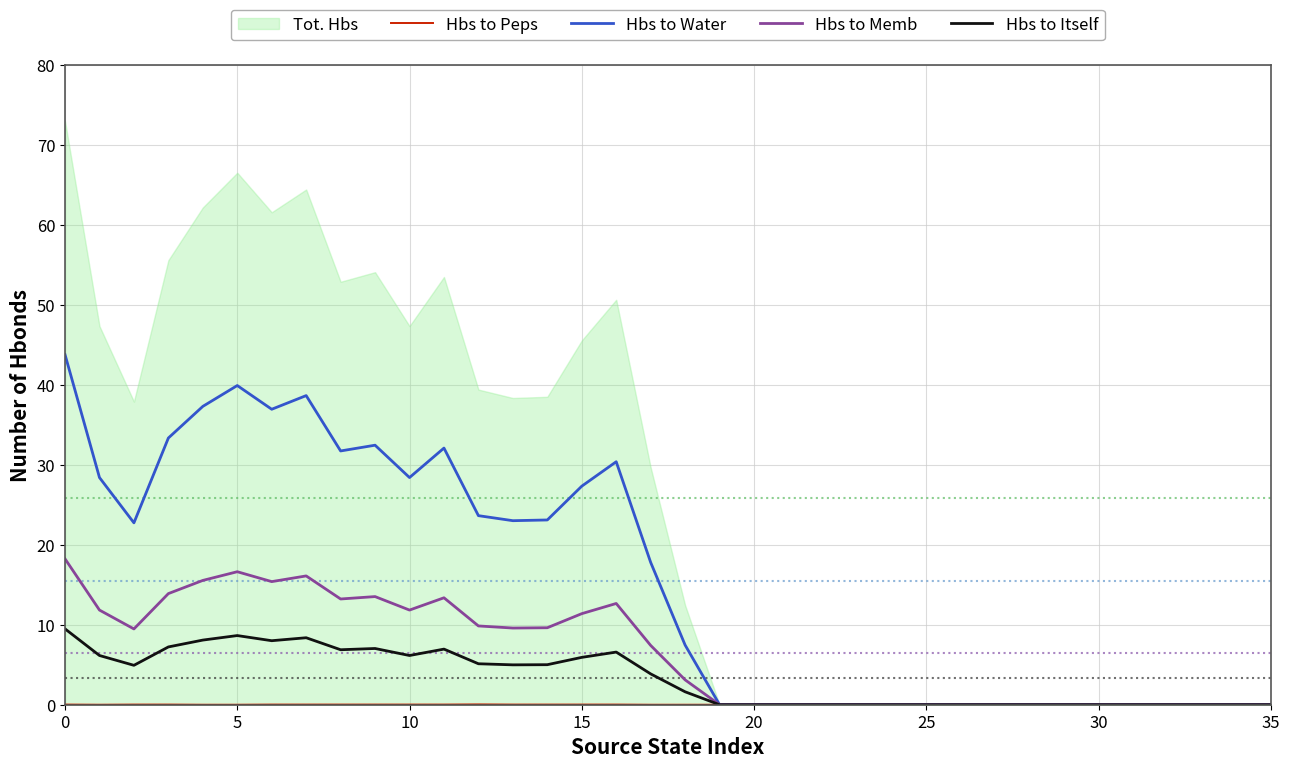

What is the difference between the second highest and minimum values in the Hbs to Itself series?

8.7